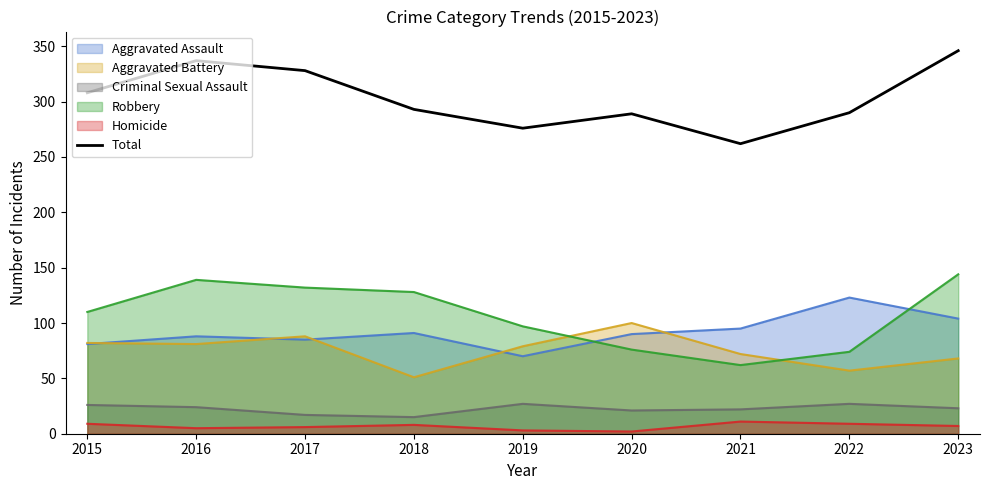

What is the maximum value shown in the chart?

346